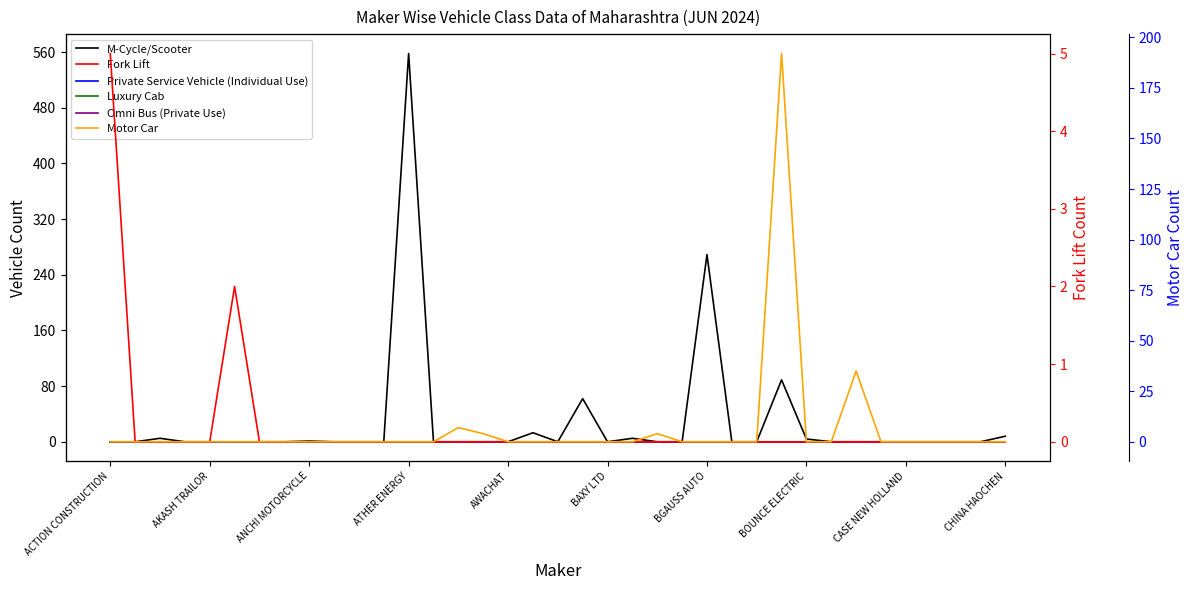

How many data points does each series have?

37